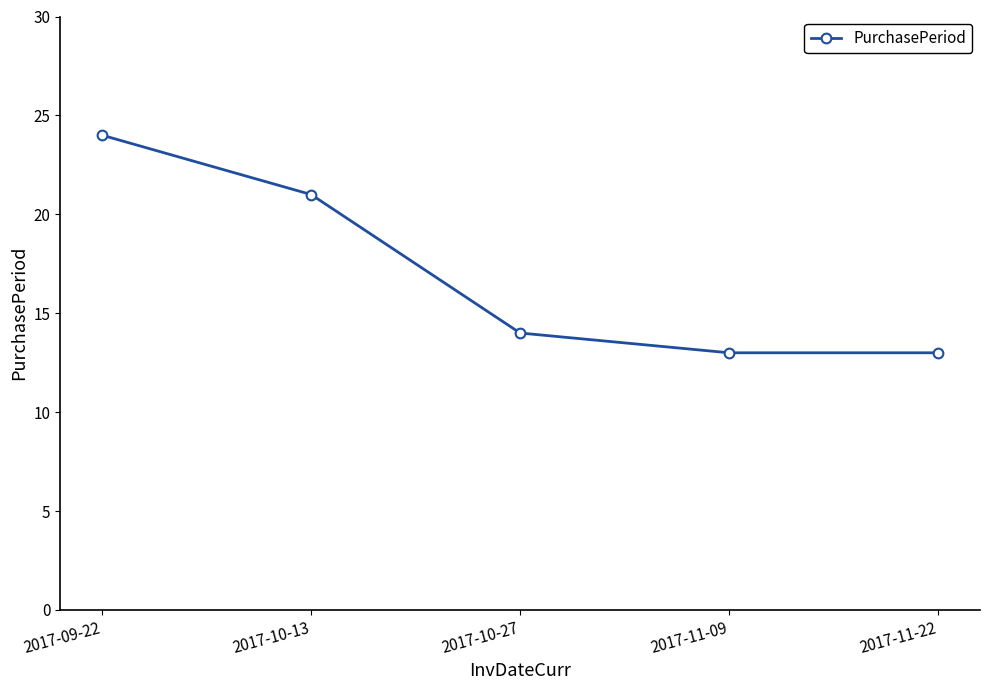

What is the average value?

17